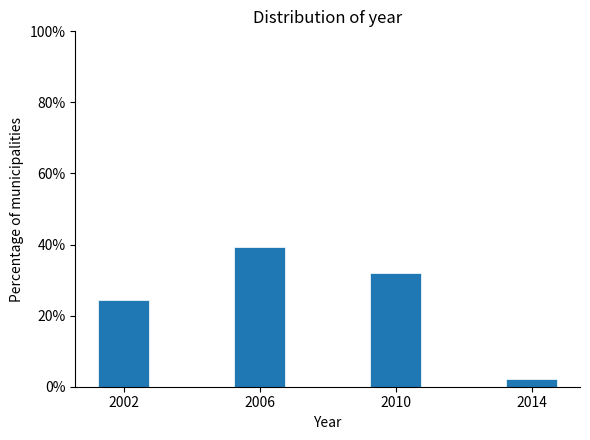

Reading left to right, what are all the values shown in this chart?

24.5	39.4	31.9	2.1